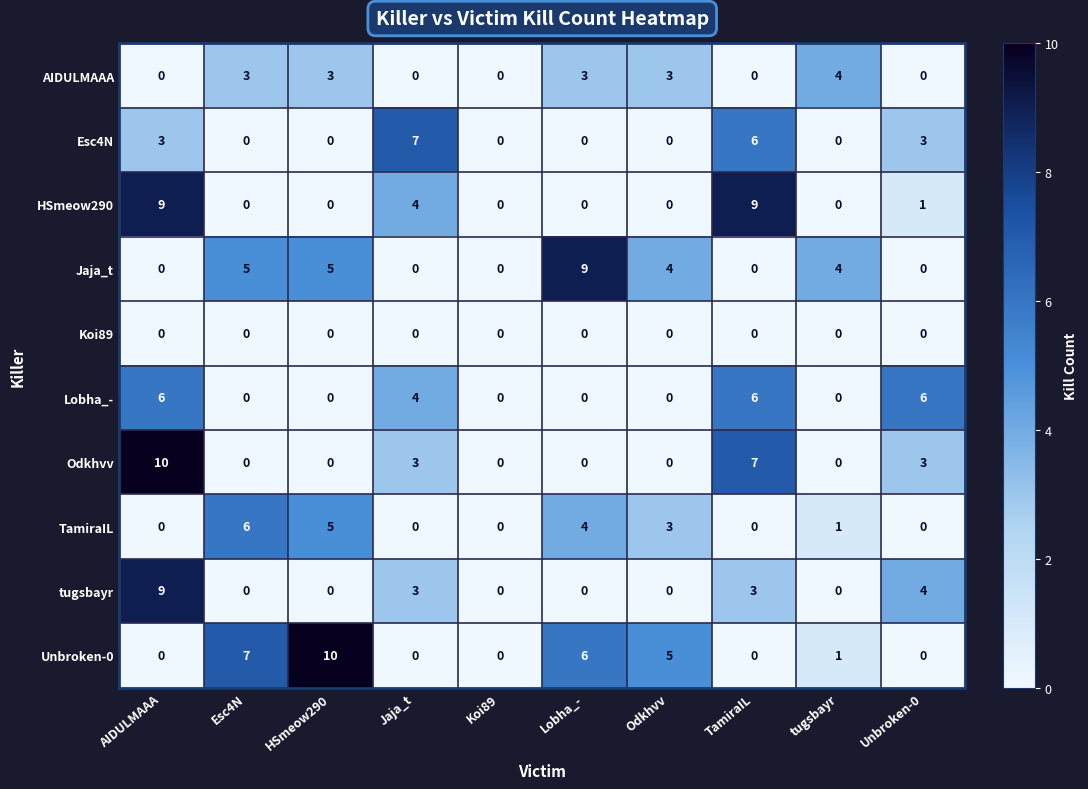

What is the highest value of the tugsbayr series?

9